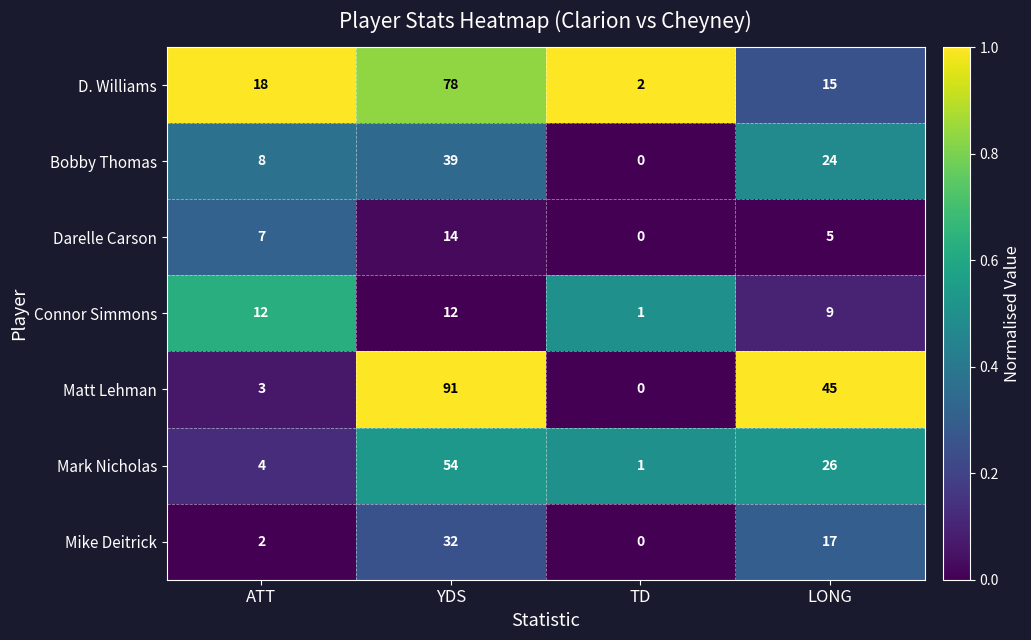

What is the sum of the Mike Deitrick values at LONG and YDS?

49